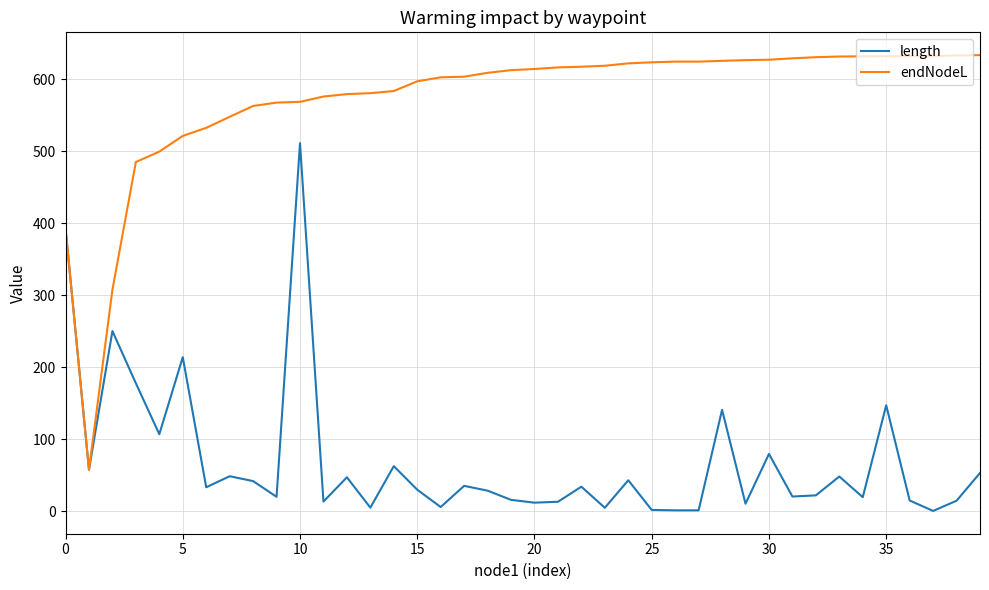

Which series has the widest spread of values?

endNodeL